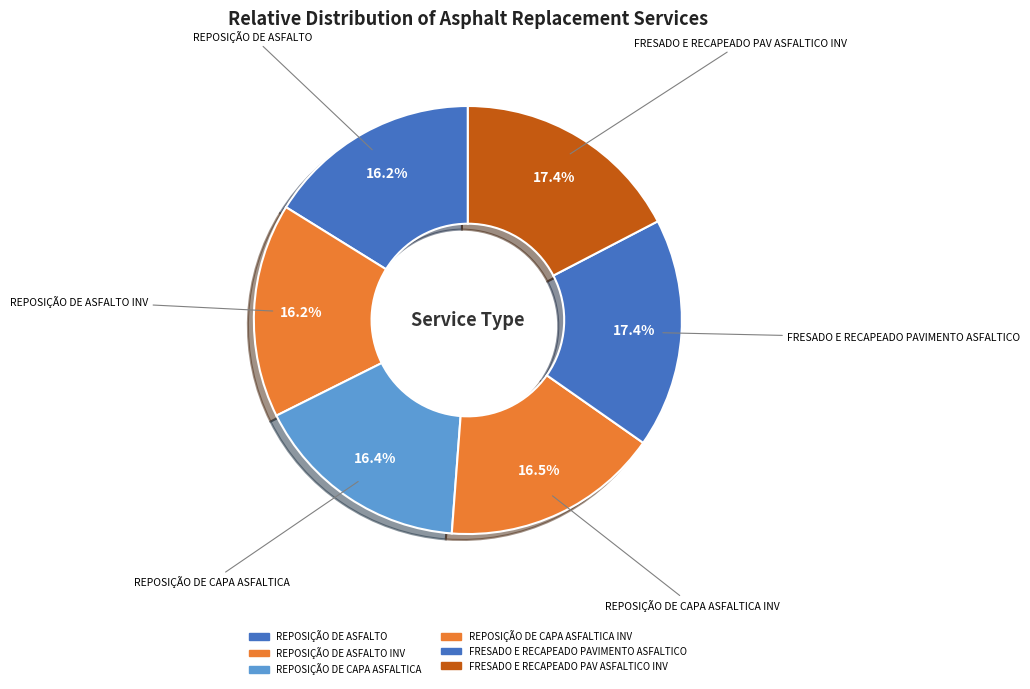

Count the number of slices in the pie.

6